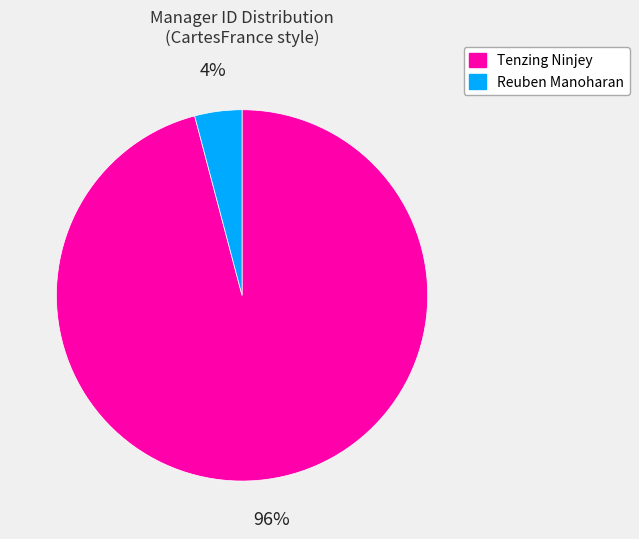

What is the majority slice?

Tenzing Ninjey